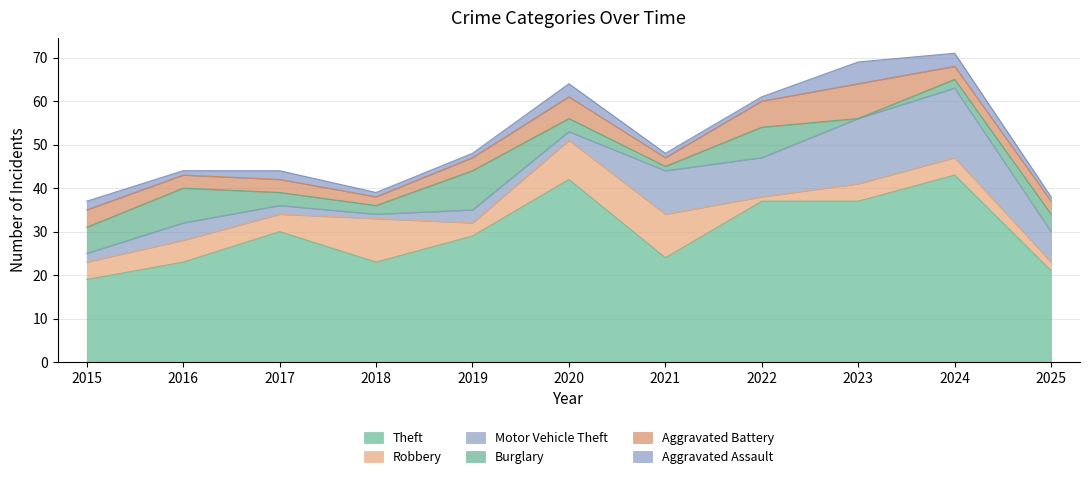

At which category is the sum across all series the highest?

2024